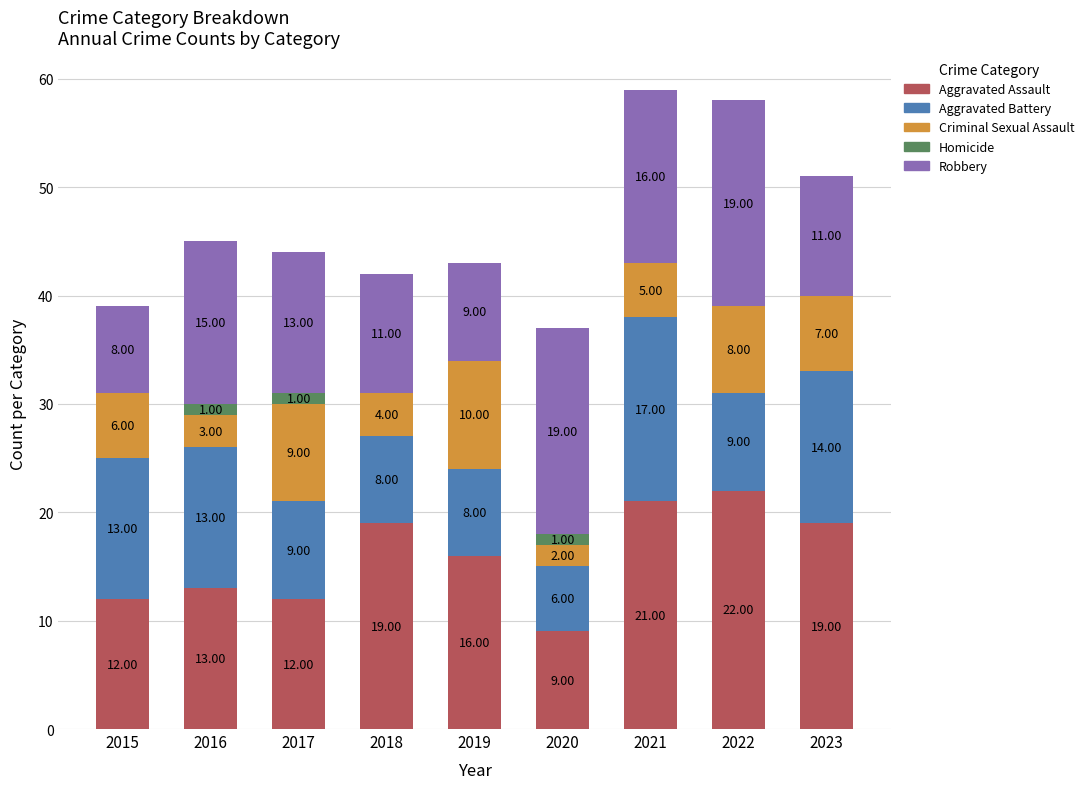

What is the sum of all Aggravated Assault values?

143